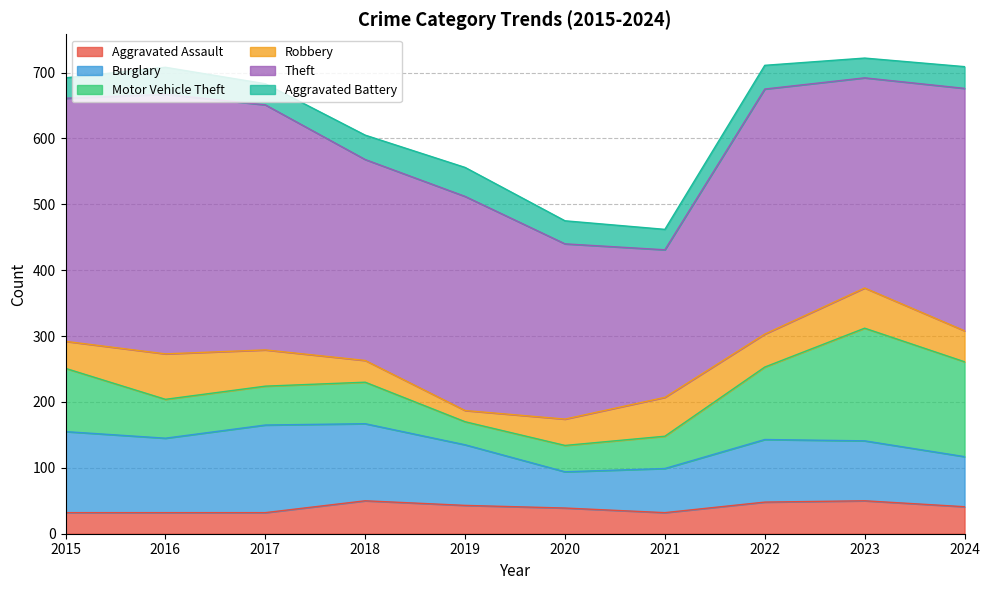

At how many categories does at least one series exceed 247?

9